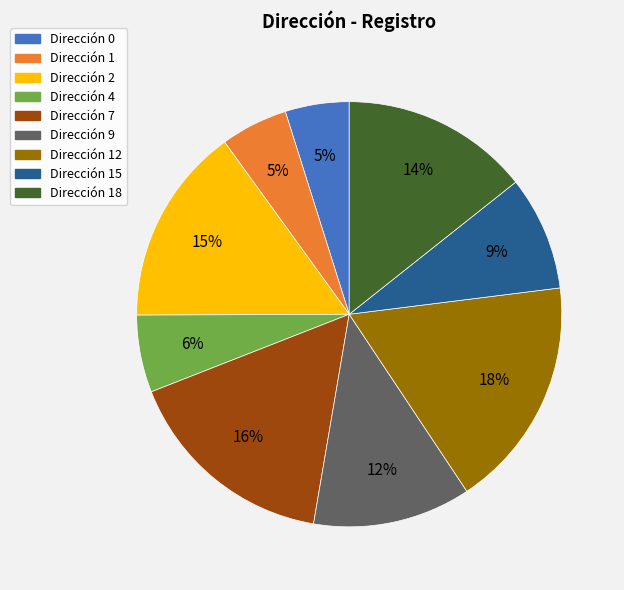

Is there a majority slice in this chart?

No